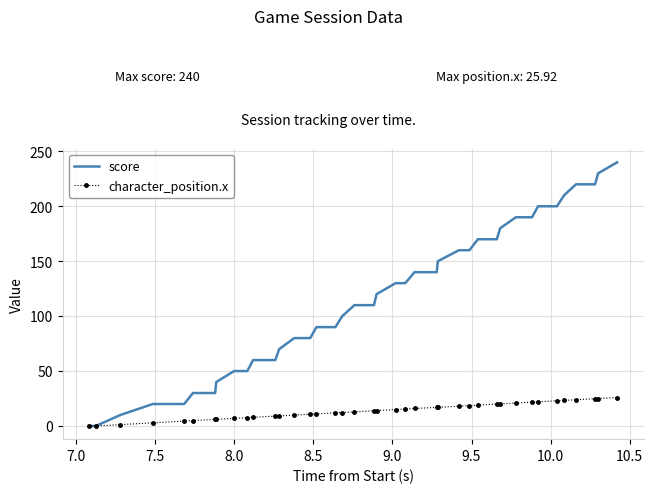

Which series has the largest range (max minus min)?

score